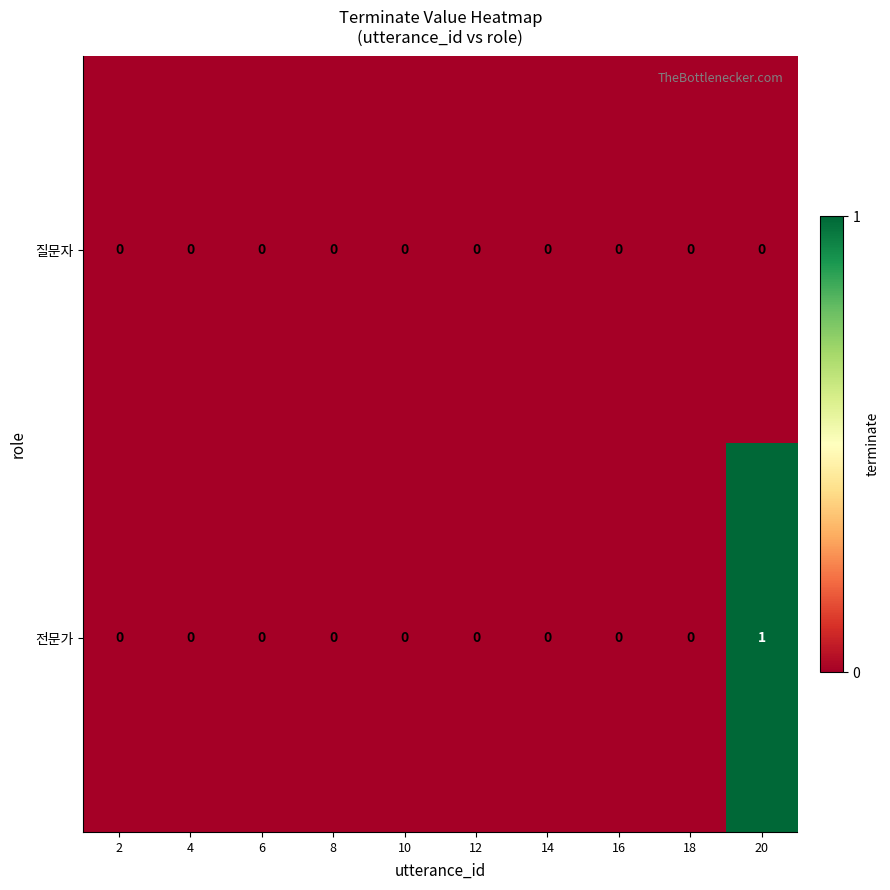

Reading left to right, extract all data points from this chart.

질문자: 2=0	4=0	6=0	8=0	10=0	12=0	14=0	16=0	18=0	20=0
전문가: 2=0	4=0	6=0	8=0	10=0	12=0	14=0	16=0	18=0	20=1